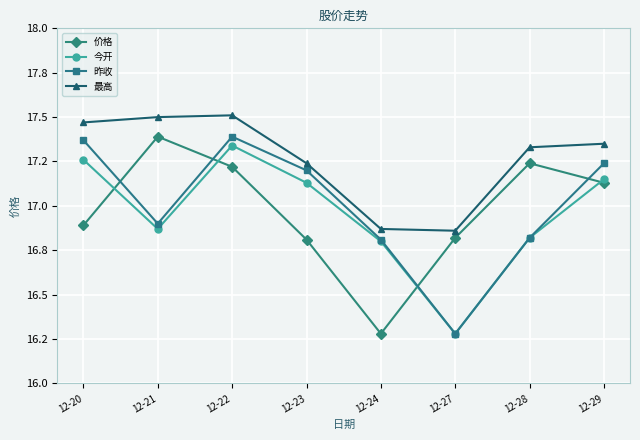

True or false: 最高 and 昨收 intersect in this chart.

False